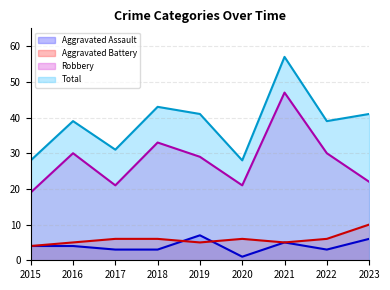

At which category does the chart reach its minimum across all series?

2020